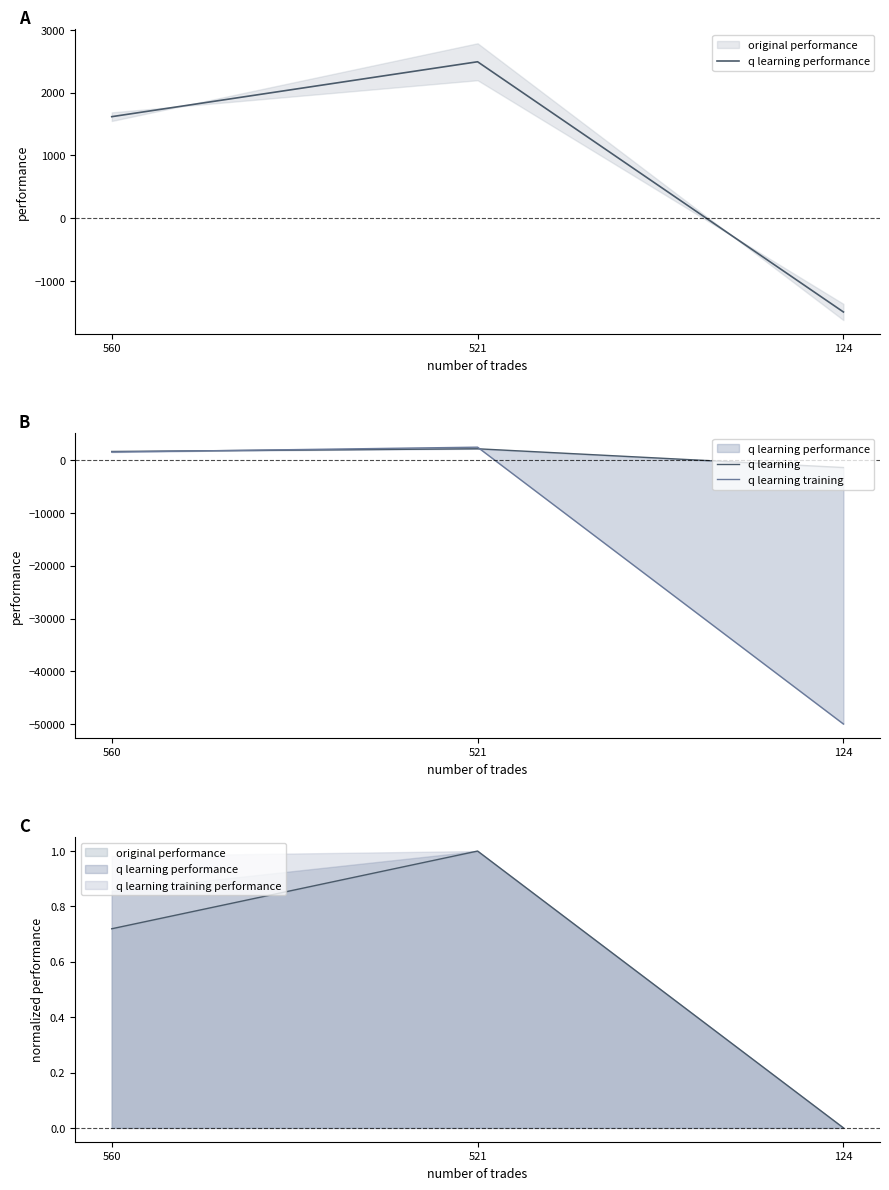

The value of q learning performance at 521 is 2492.6. True or false?

True